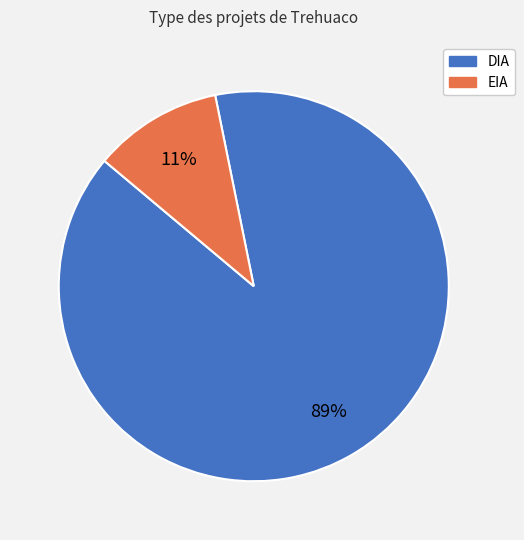

Does any single category account for the majority?

Yes